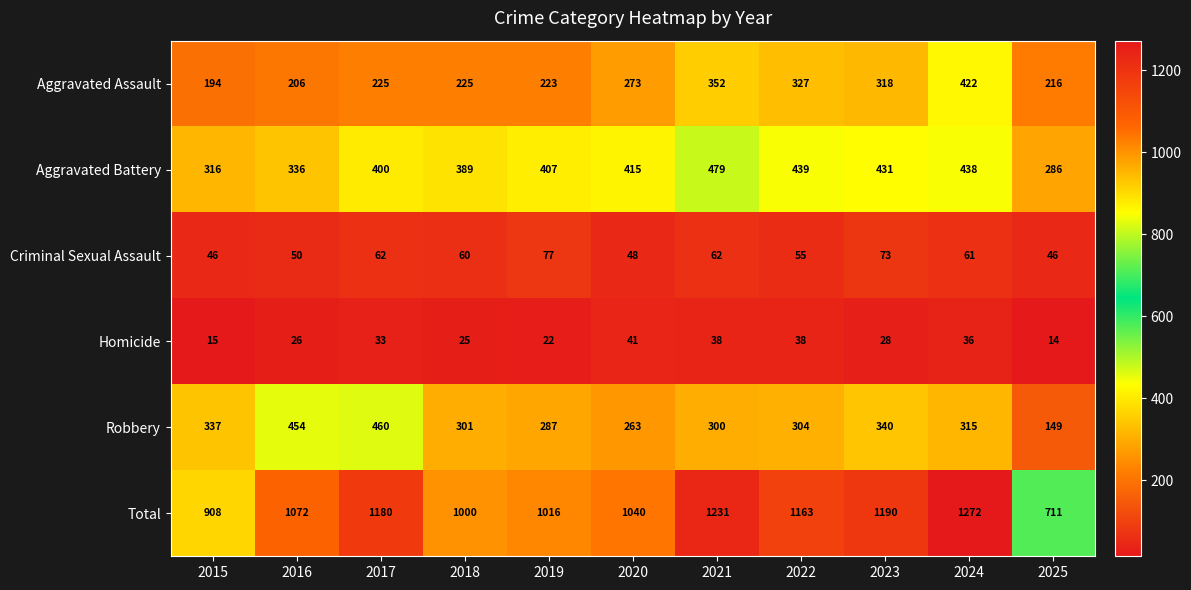

Is it true that Total equals 1190 at 2023?

True